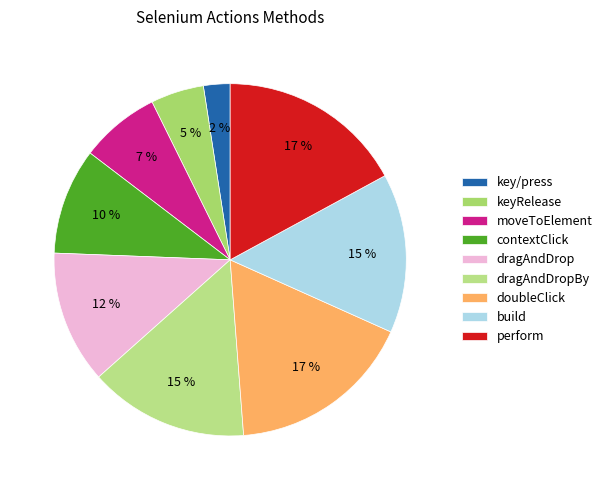

Count the number of slices in the pie.

9